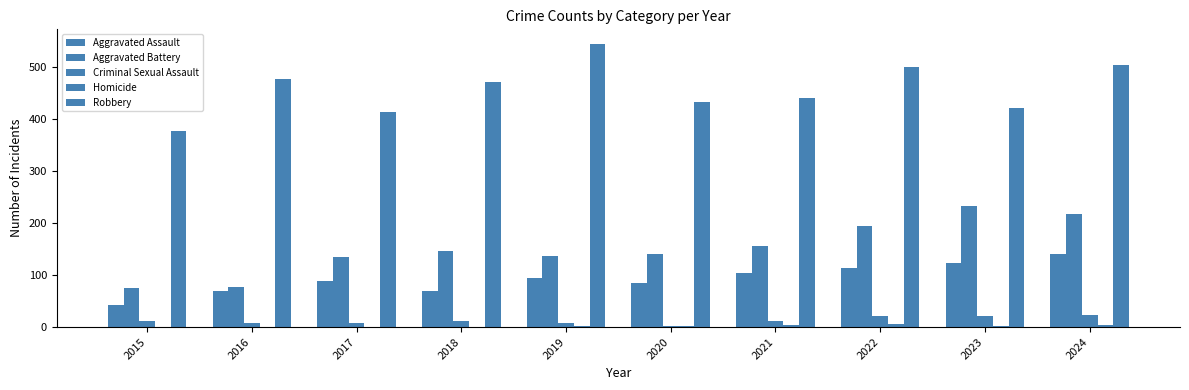

What is the spread (max minus min) of values at 2023?

420